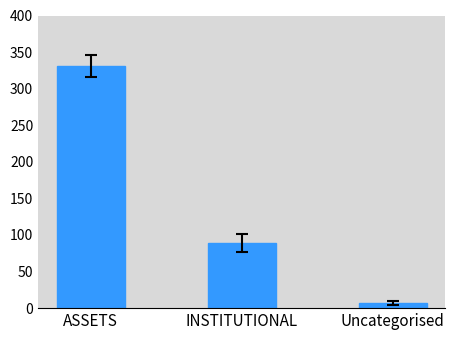

How many values are between 7 and 331?

3